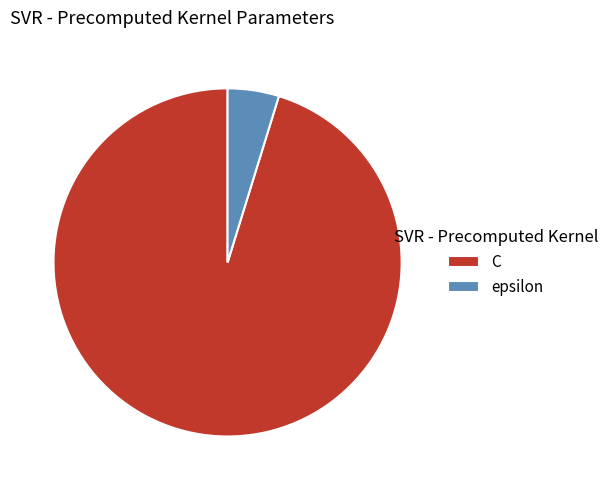

Is it true that C is 95% of the pie?

True